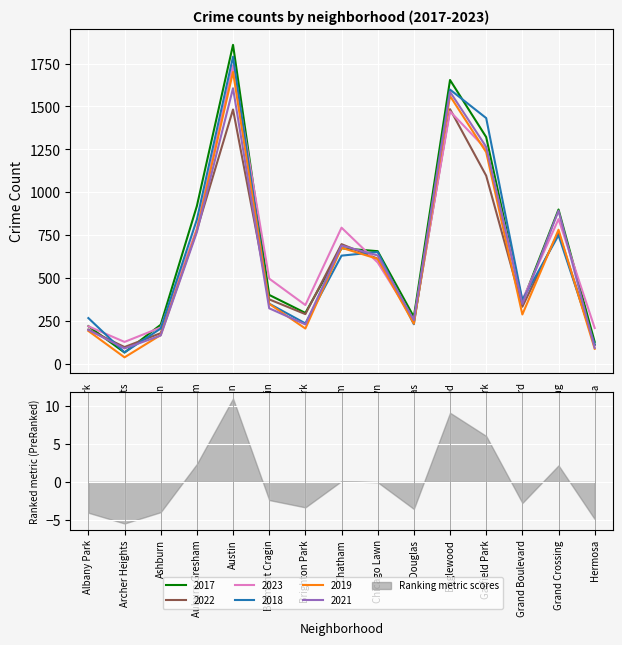

List the labels in order of 2023 value, largest first.

Austin, Englewood, Garfield Park, Grand Crossing, Chatham, Auburn Gresham, Chicago Lawn, Belmont Cragin, Grand Boulevard, Brighton Park, Douglas, Albany Park, Ashburn, Hermosa, Archer Heights